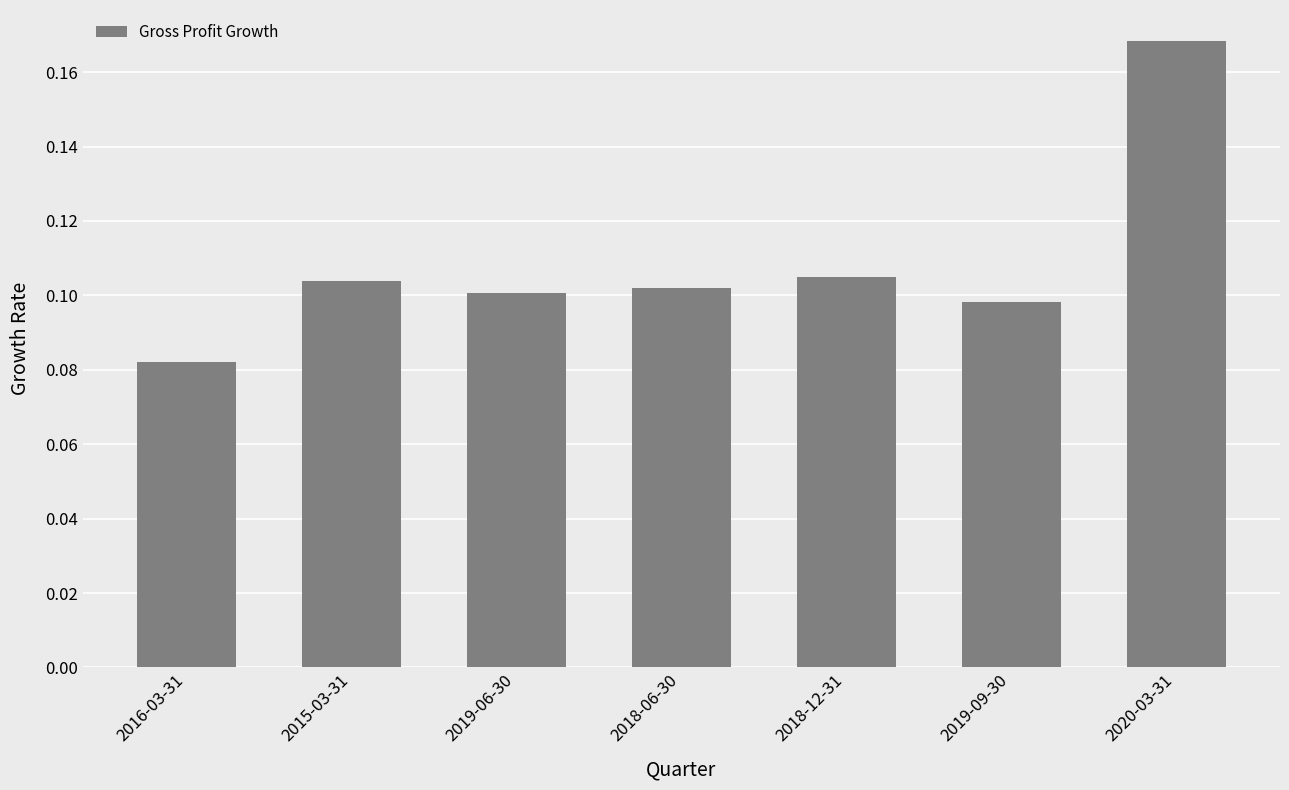

Is it true that the value at 2018-12-31 is 0.2?

False